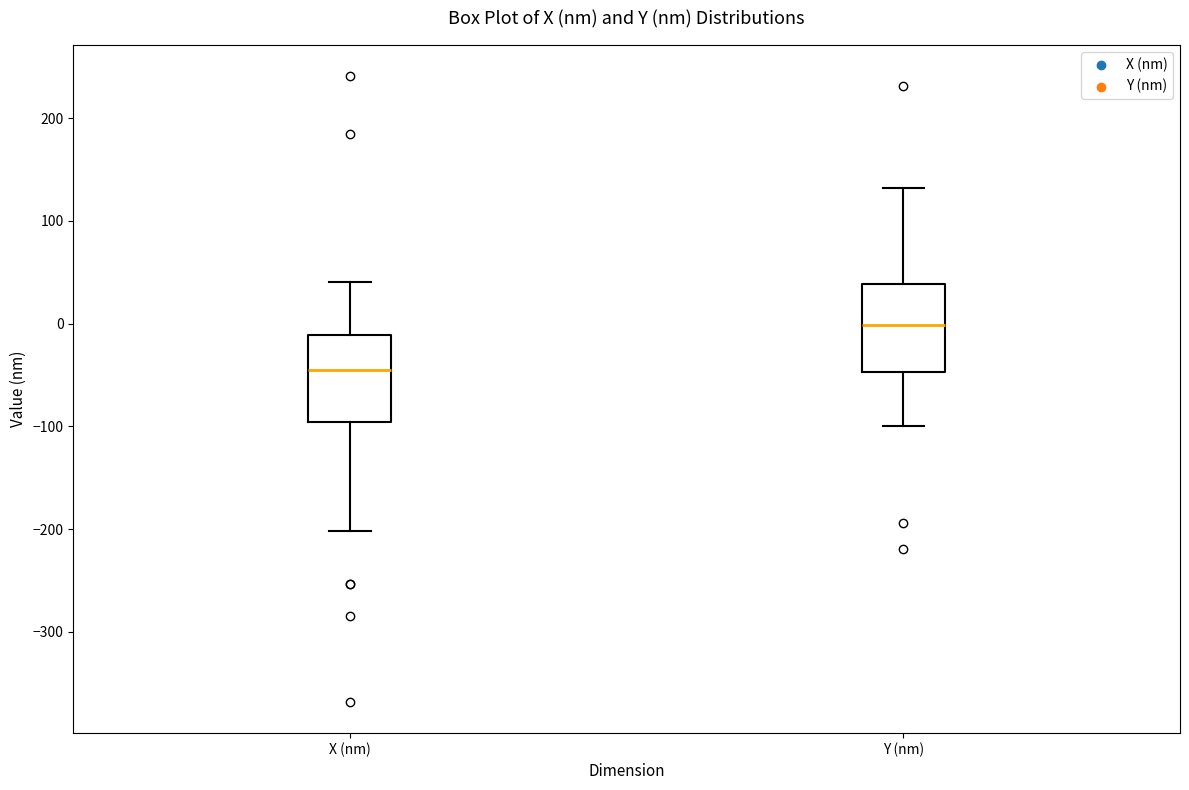

Reading left to right, transcribe this box plot: for each box, give where its median line is, the range the box spans, and where its two whiskers end, as read against the y-axis. The values are not printed on the chart, so give them approximately, as read against the axis.

X (nm): median -50, box -100 to -10, whiskers -200 to 40
Y (nm): median 0, box -50 to 40, whiskers -100 to 130